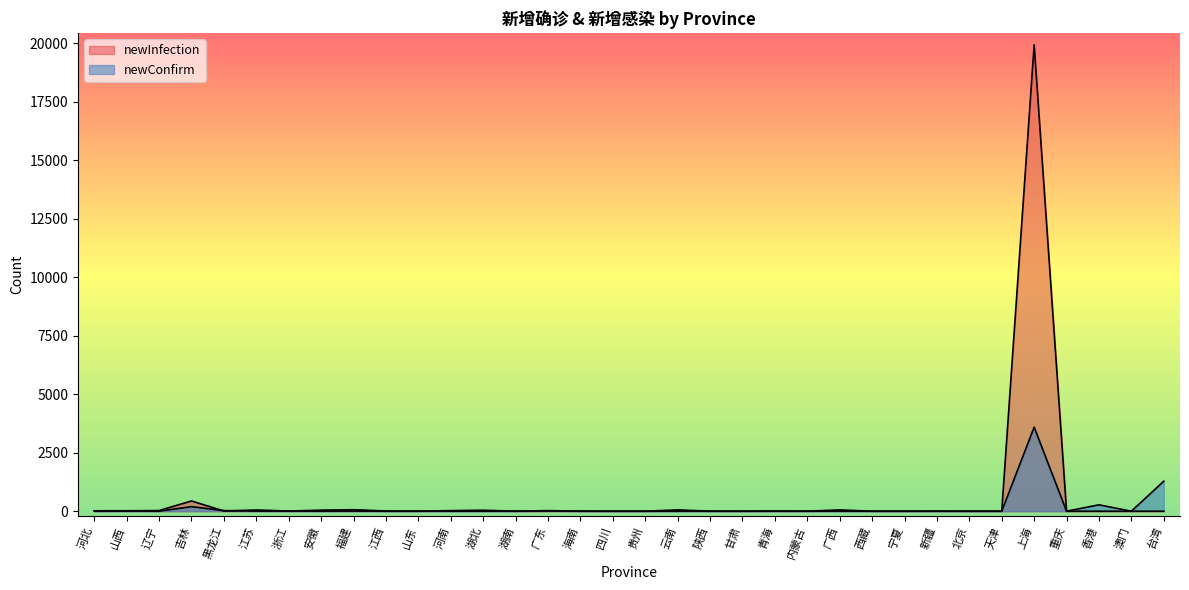

At which label does newConfirm reach its minimum?

河北